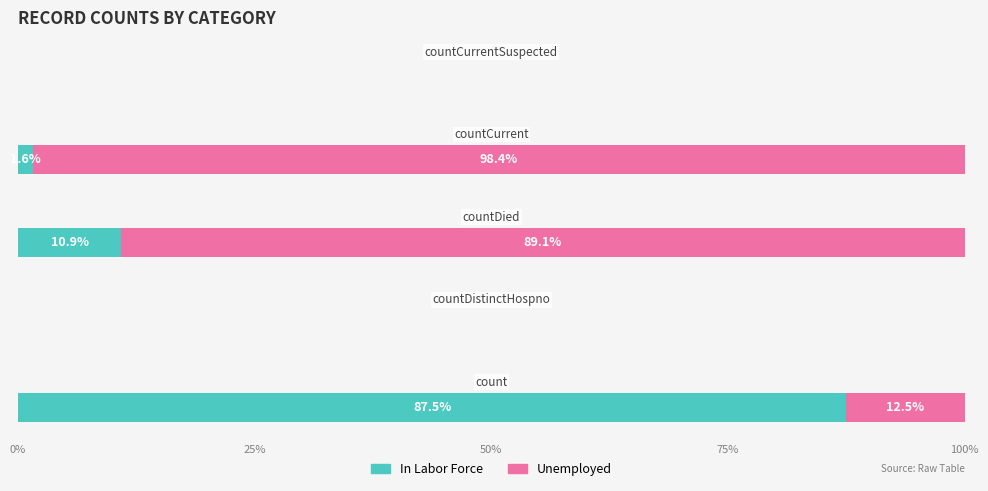

What is the sum of all In Labor Force values?

100.0